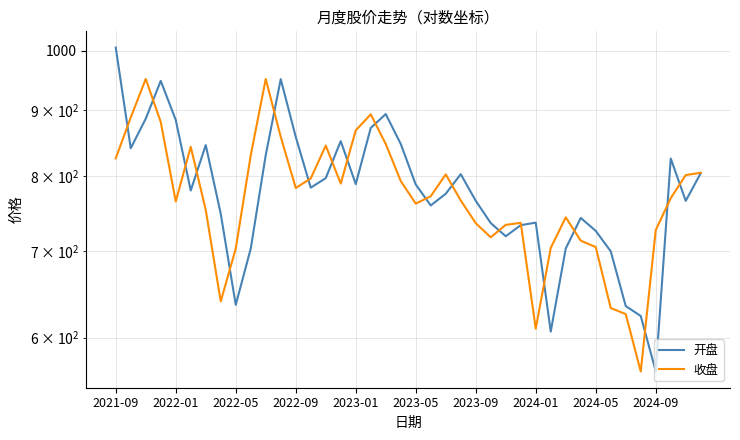

List the labels in order of 开盘 value, largest first.

2021-09, 11, 2022-09, 18, 2022-05, 2023-01, 17, 12, 15, 19, 2023-09, 2022-01, 10, 37, 39, 23, 14, 16, 20, 13, 2023-05, 22, 24, 38, 21, 2024-01, 31, 28, 25, 27, 32, 26, 30, 2024-09, 33, 2024-05, 34, 35, 29, 36